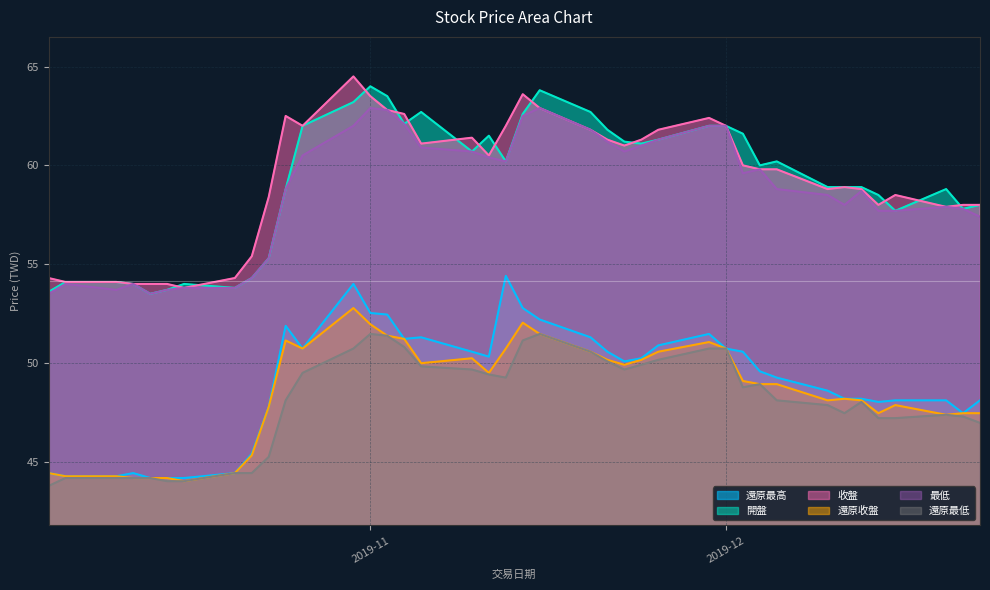

Which series has the largest total across all categories?

收盤